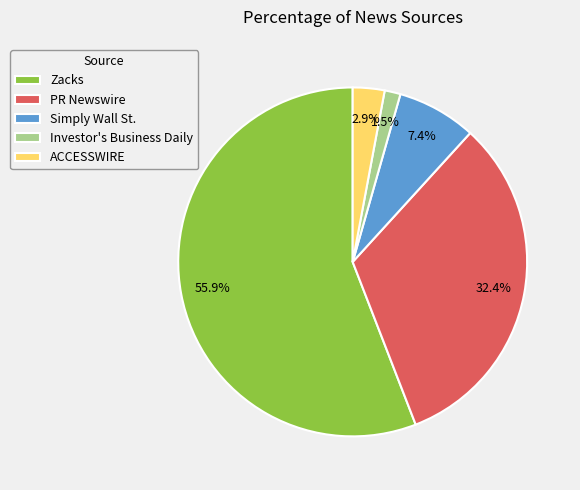

Rank the categories by value from highest to lowest.

Zacks, PR Newswire, Simply Wall St., ACCESSWIRE, Investor's Business Daily